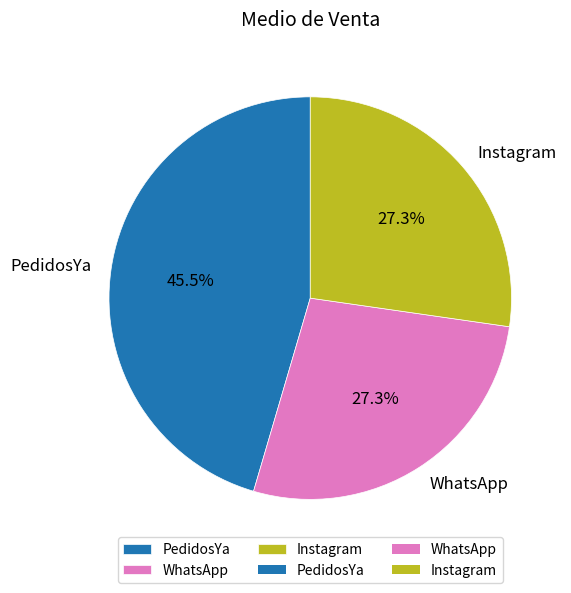

How many slices are in this pie chart?

3